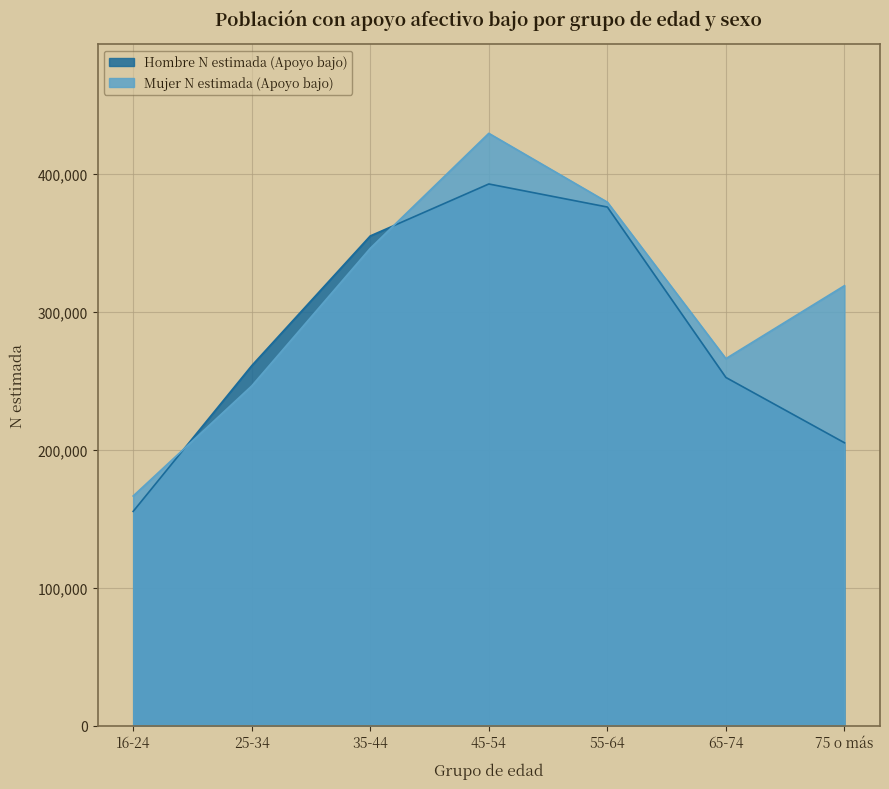

What value does the Hombre N estimada (Apoyo bajo) series have at 75 o más, to the nearest 10?

205090